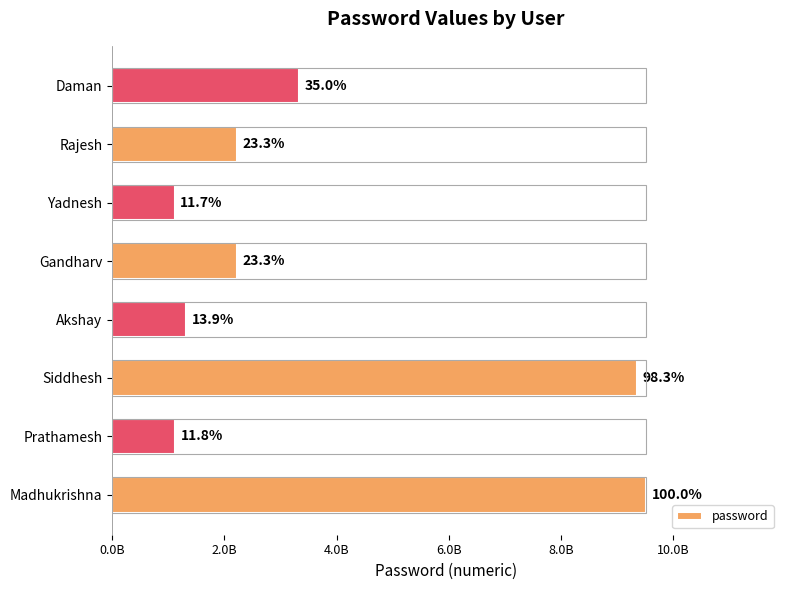

Reading left to right, extract all data points from this chart.

9518311216	1121211212	9356062932	1321313123	2221323133	1111111111	2222222222	3333333333